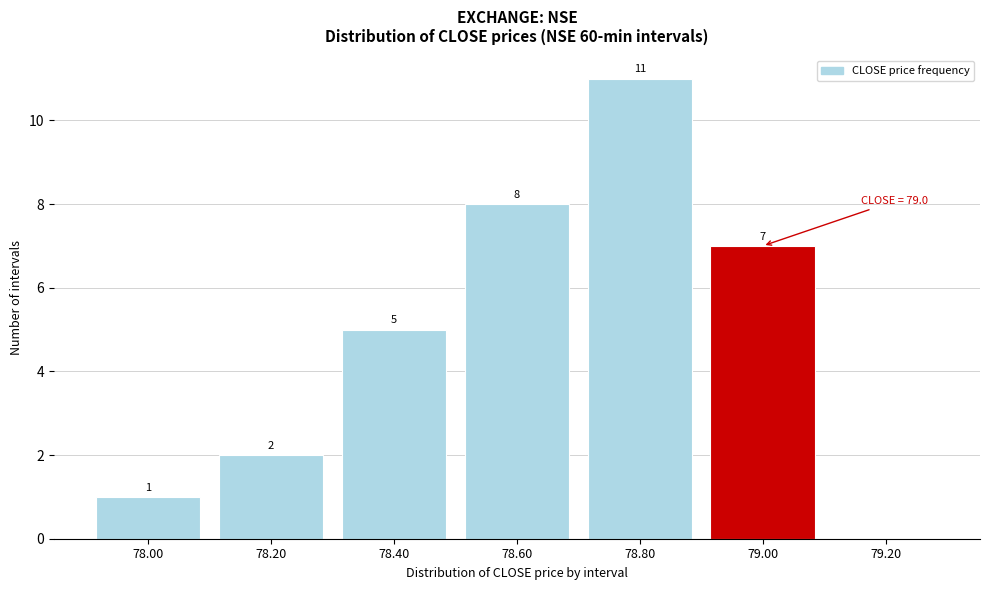

Reading right to left, transcribe all the data shown in this chart.

79.20=0	79.00=7	78.80=11	78.60=8	78.40=5	78.20=2	78.00=1